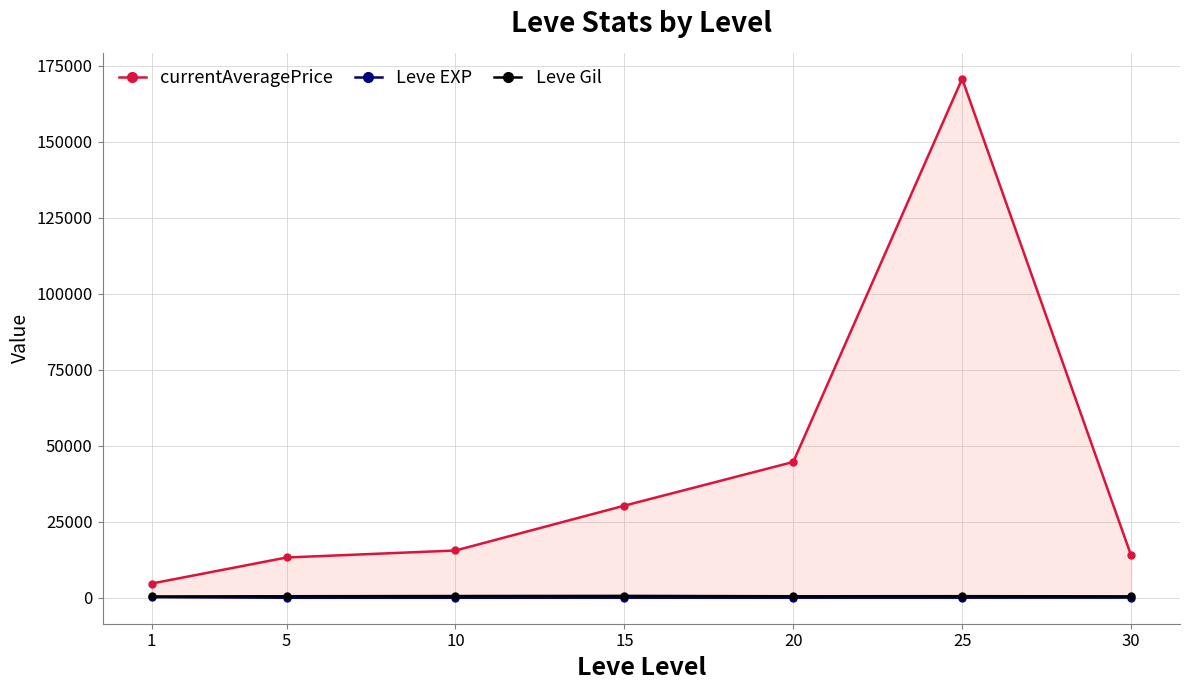

True or false: Leve Gil and currentAveragePrice intersect in this chart.

False